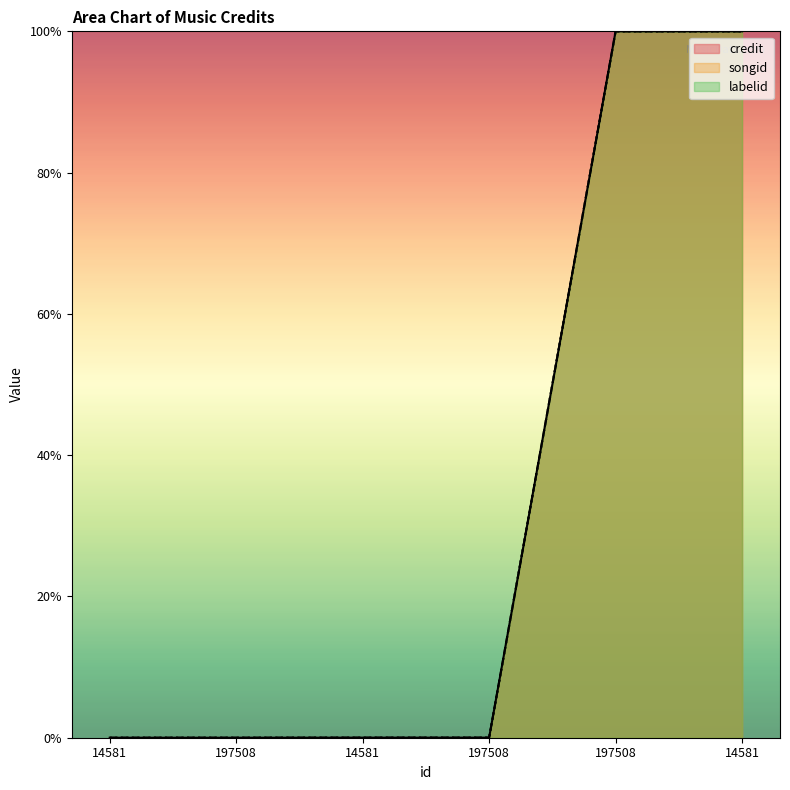

List the labels in order of labelid value, largest first.

197508, 14581, 14581, 197508, 14581, 197508